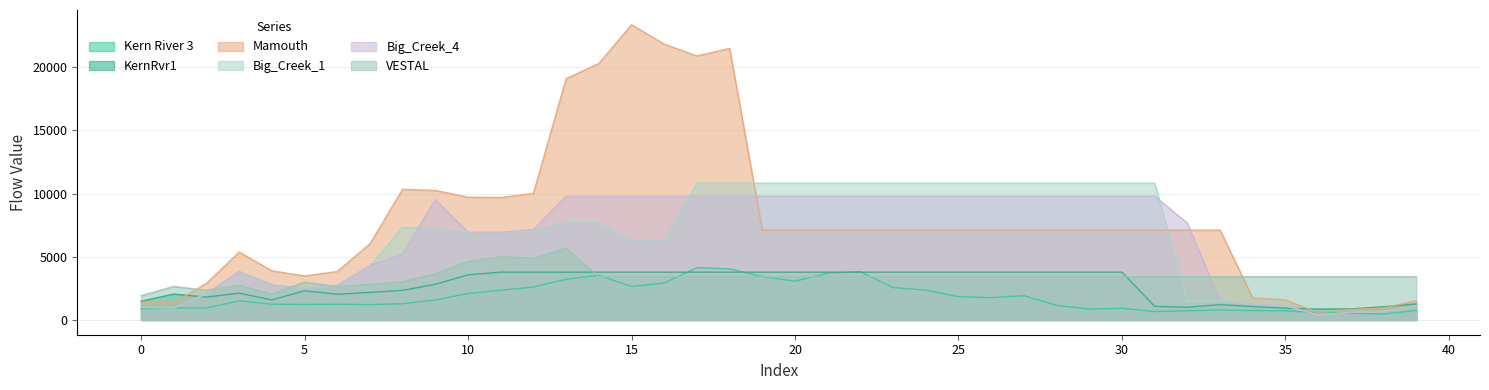

What value does the KernRvr1 series have at 33?

1215.4